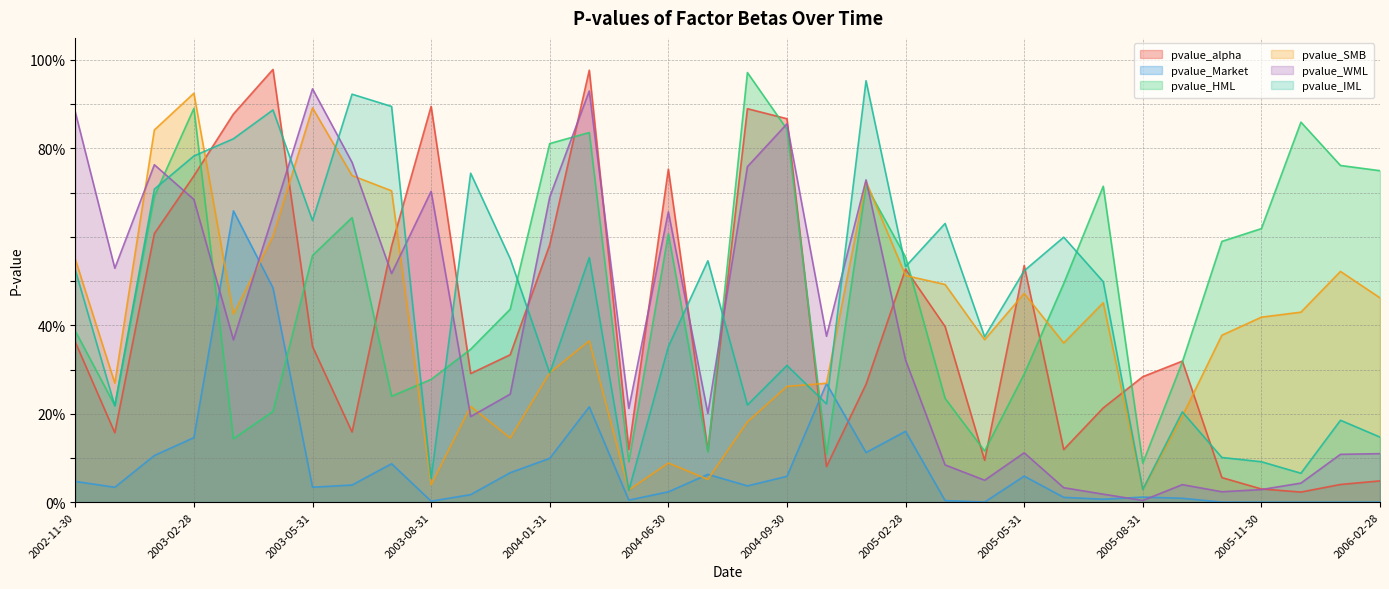

Which has a higher value, 2003-01-31 or 2004-02-29?

2004-02-29